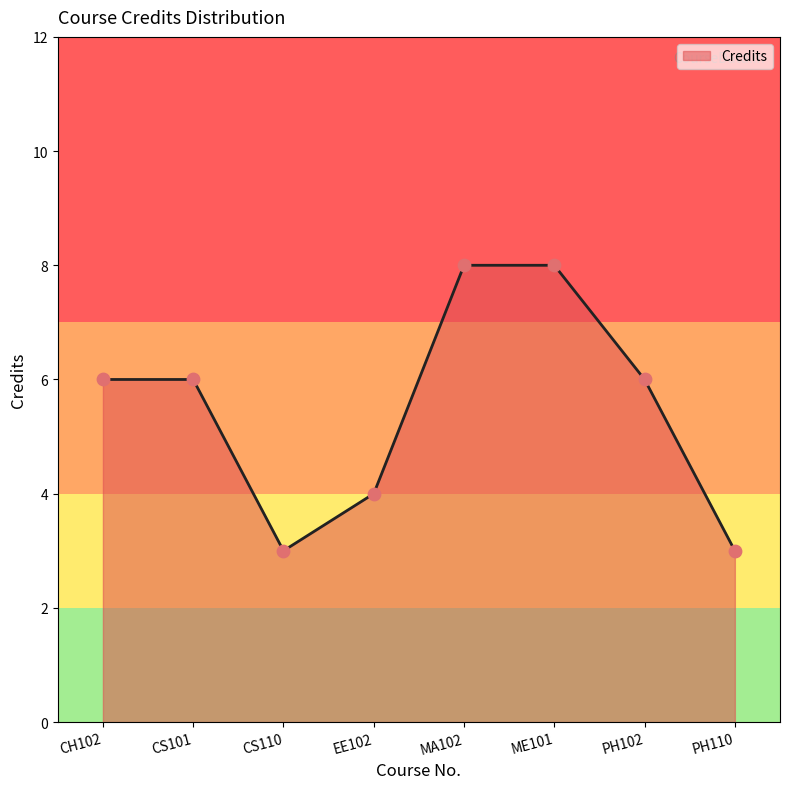

Approximately how many times larger is the value at PH110 compared to CS101?

0.5